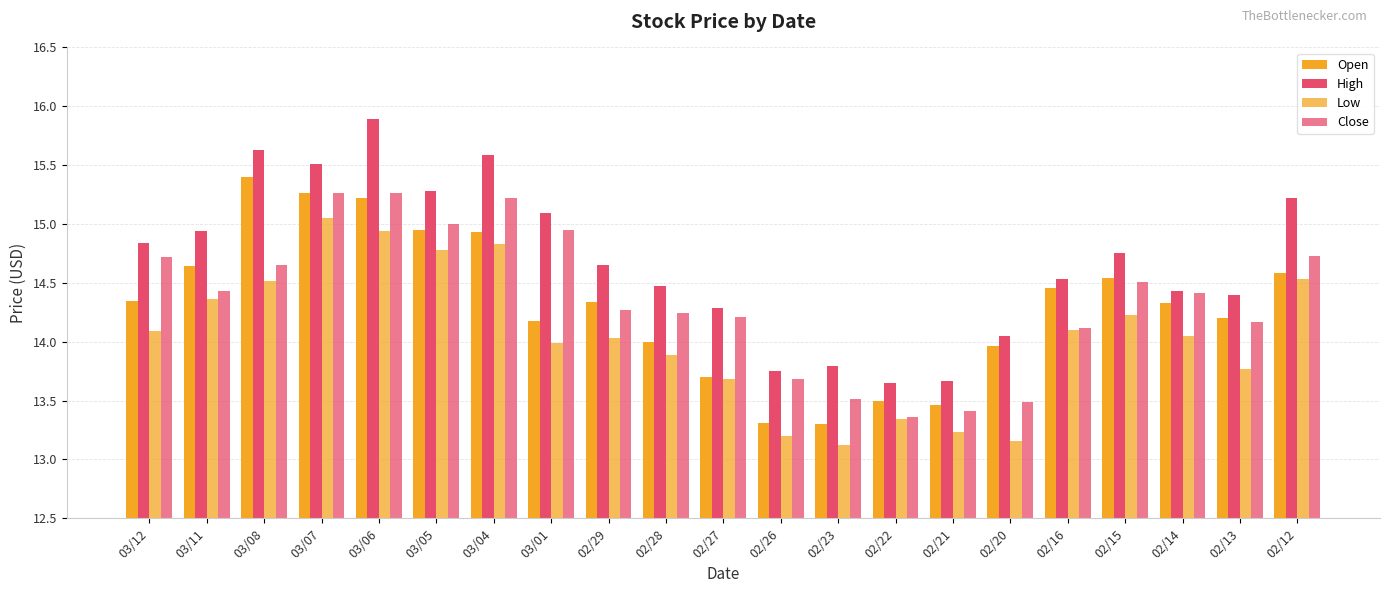

How many values in the Close series exceed 14?

16